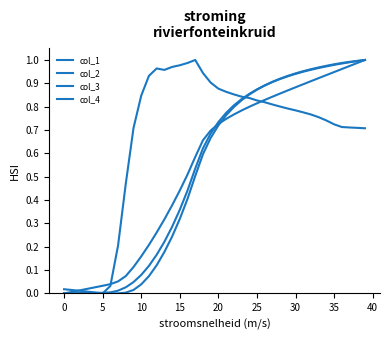

How many lines are shown in the chart?

4